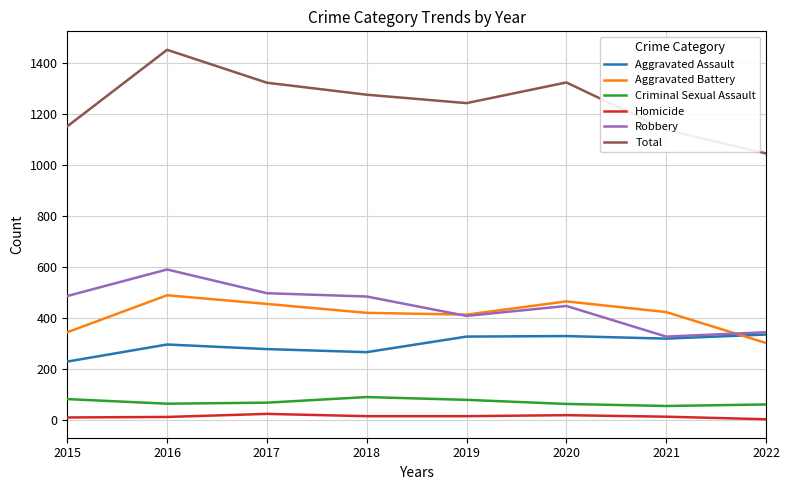

Where is Total nearest to the value 1248?

2019